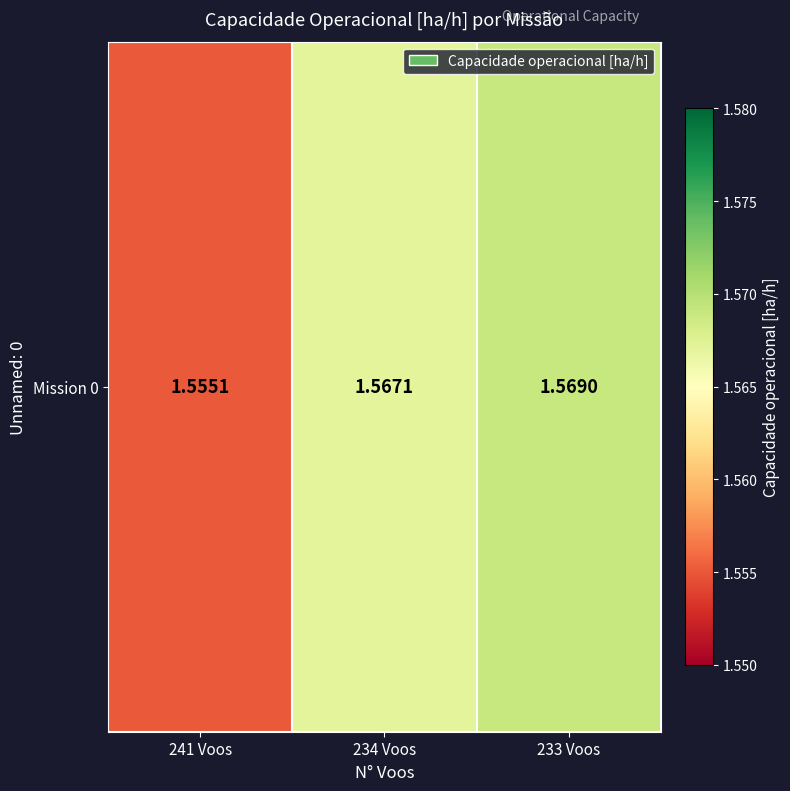

List the labels in order of value, largest first.

233 Voos, 234 Voos, 241 Voos